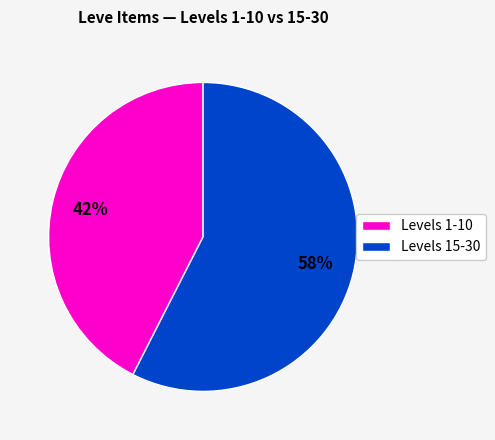

Is the sum of Levels 15-30 and Levels 1-10 greater than half?

Yes